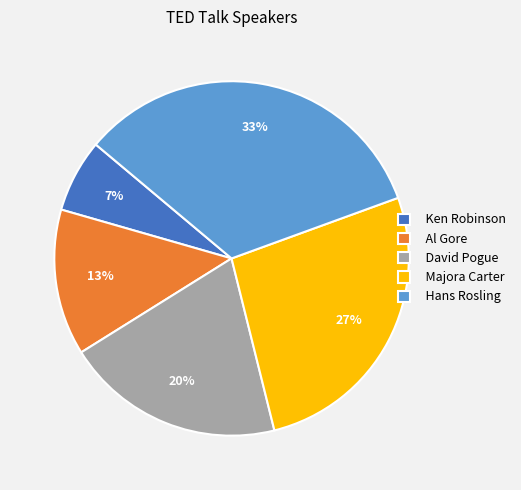

How many slices are in this pie chart?

5